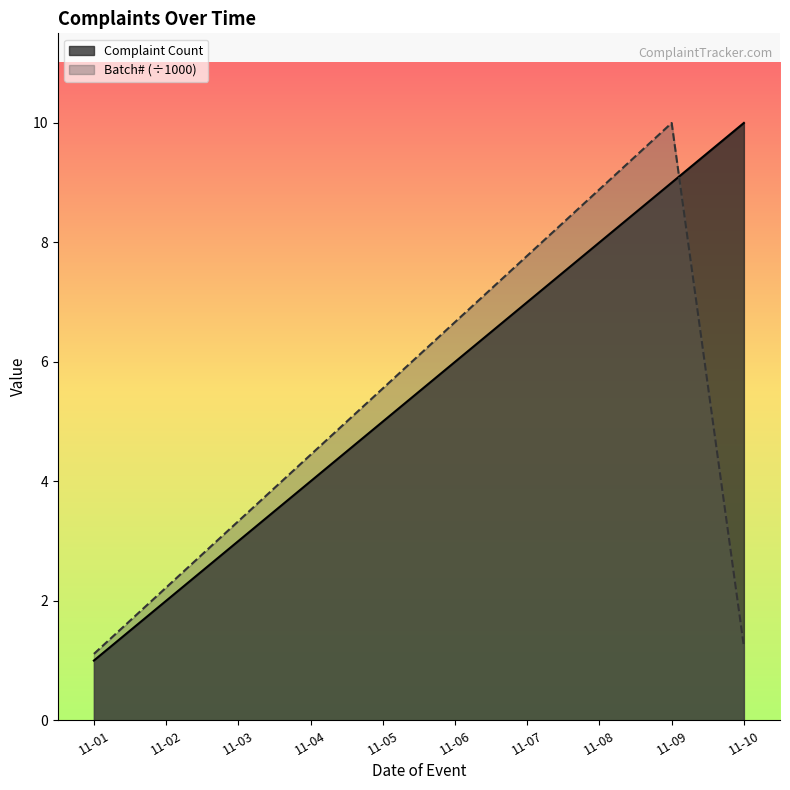

Reading left to right, list all the values displayed in this chart.

Complaint Count: 1.0	2.0	3.0	4.0	5.0	6.0	7.0	8.0	9.0	10.0
Batch Number: 1.1	2.2	3.3	4.4	5.6	6.7	7.8	8.9	10.0	1.2